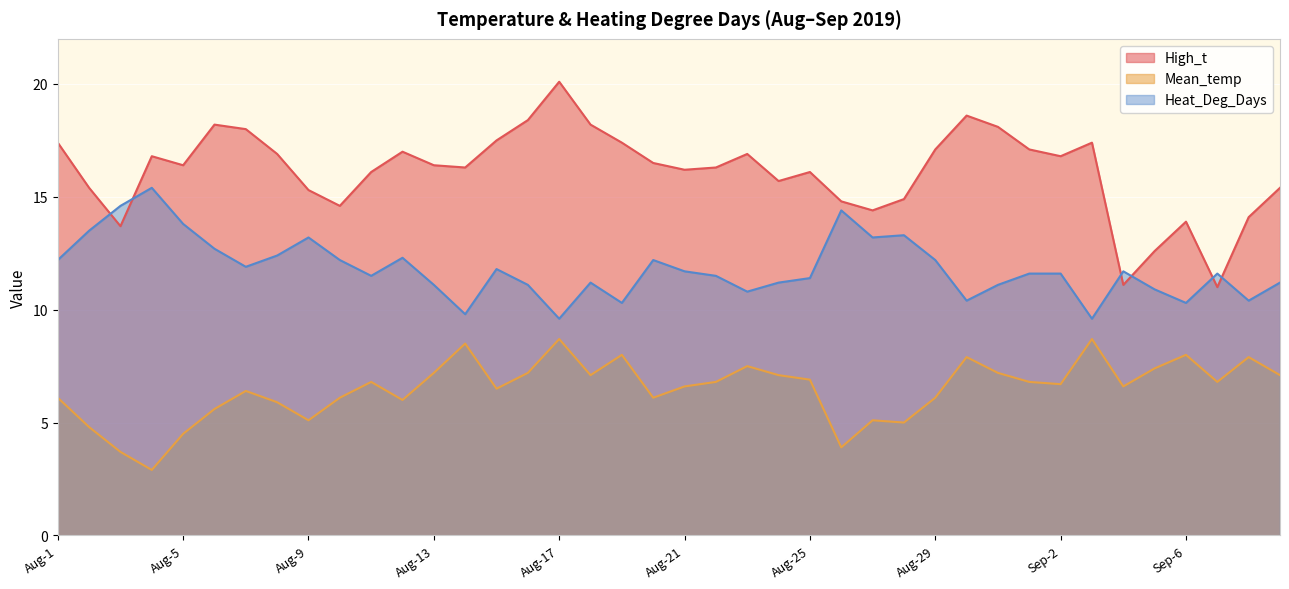

Which series has the widest spread of values?

High_t